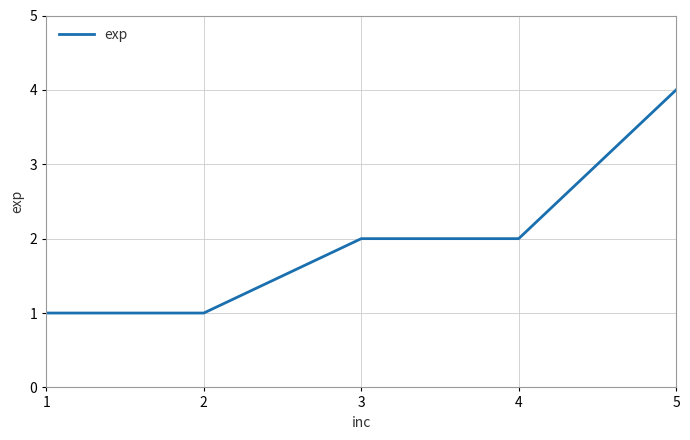

True or false: there are more than 1 points higher than both neighbors.

False